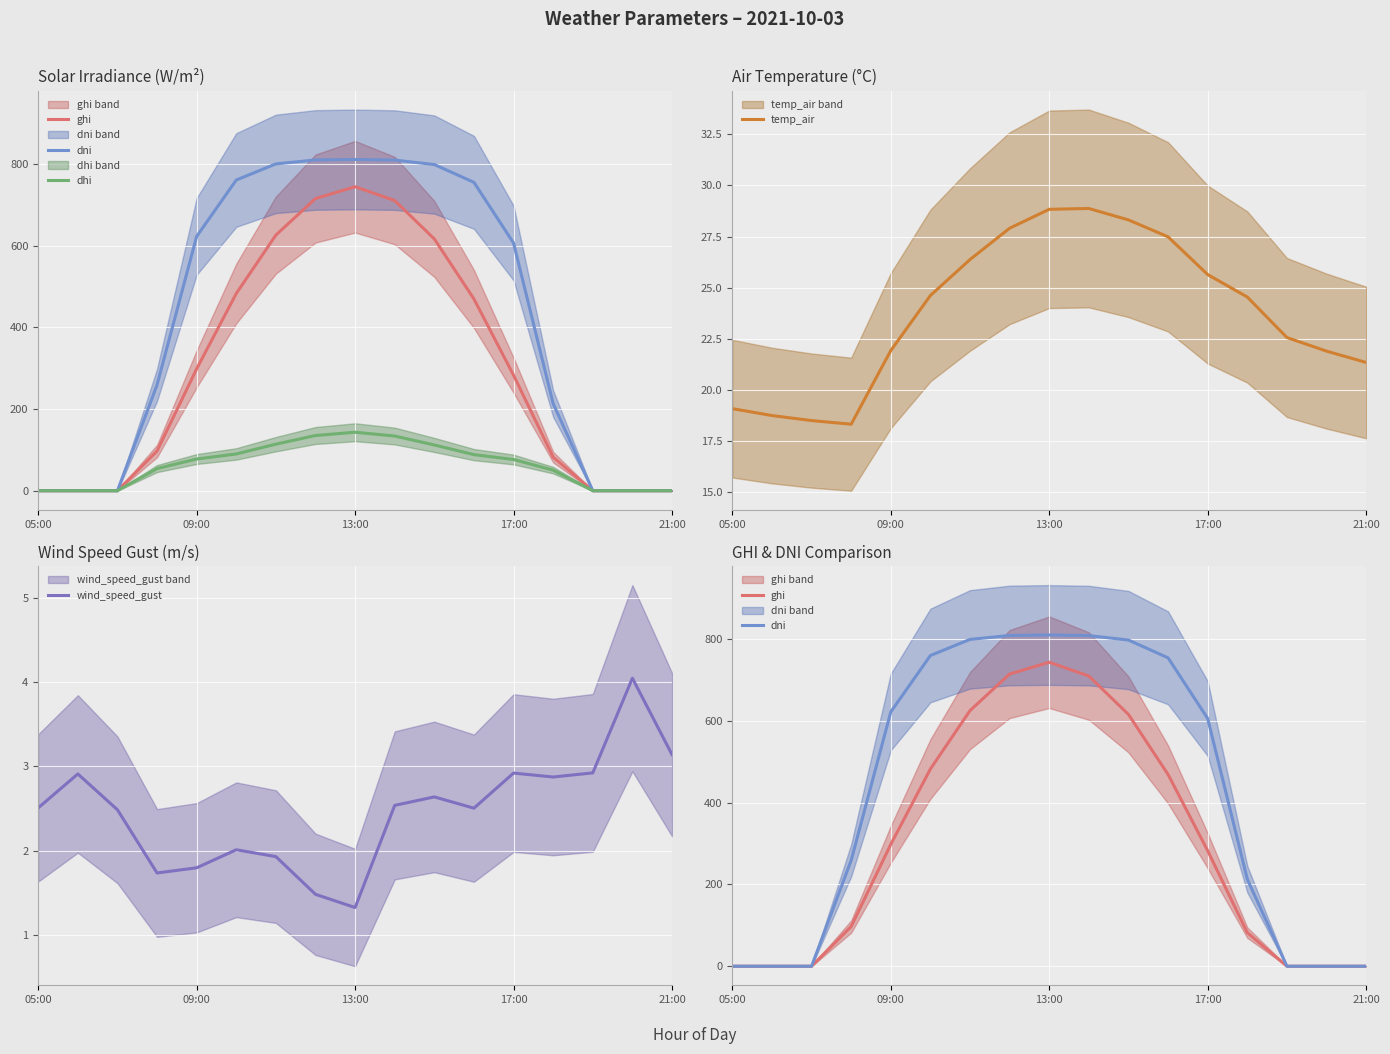

What is the highest value of the temp_air series?

28.9